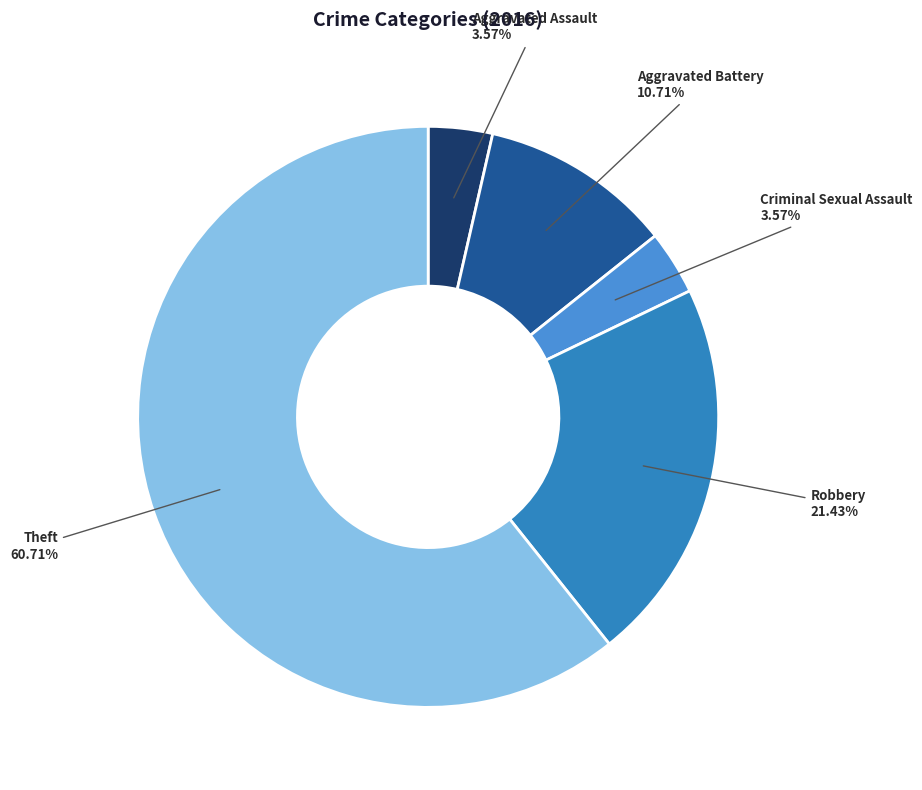

How many segments does this pie chart have?

5